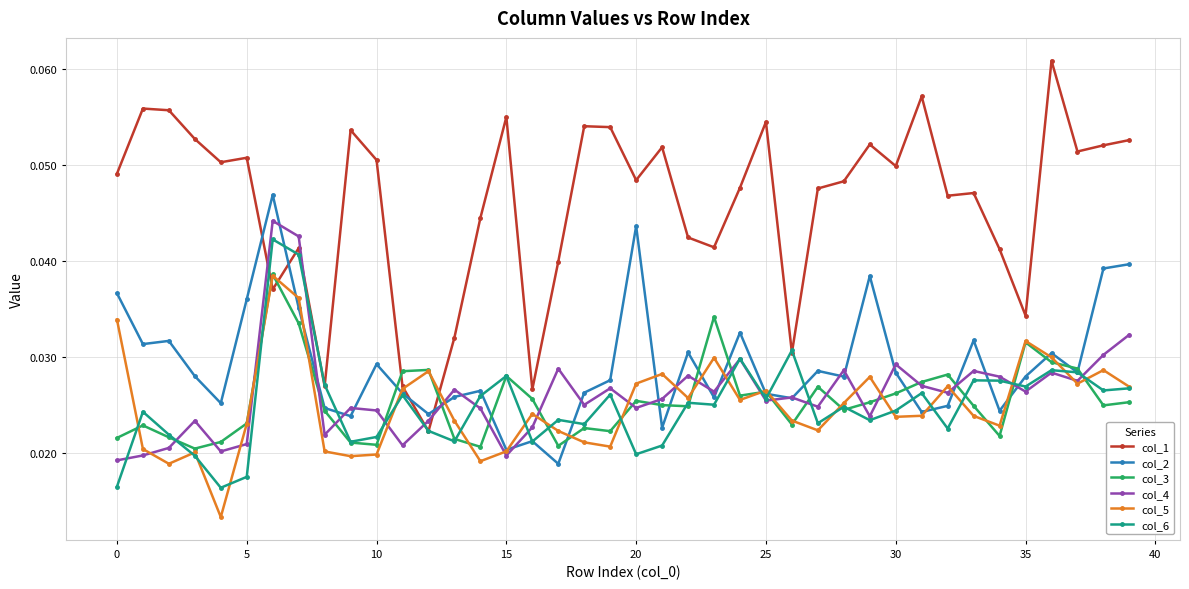

Which series has the largest range (max minus min)?

col_1